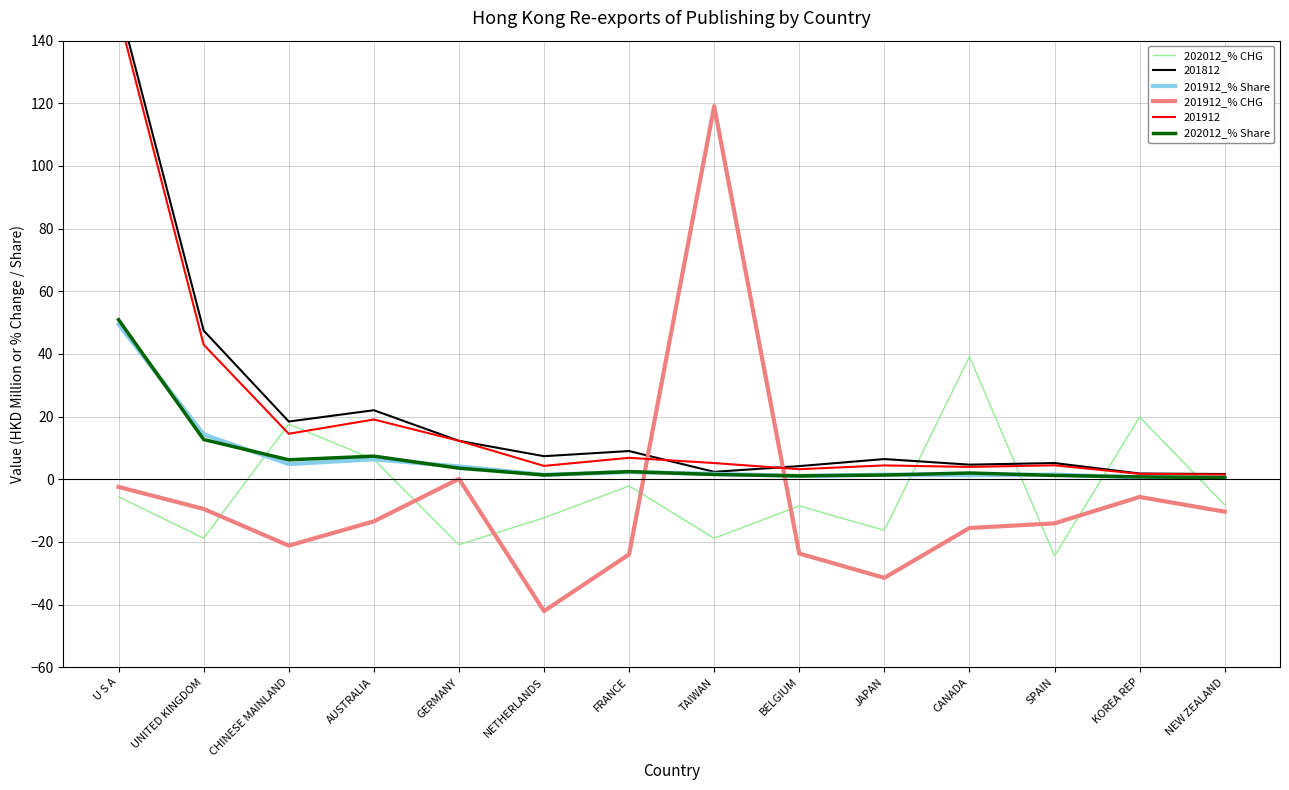

How many intersections are there between 201912_% CHG and 202012_% CHG?

7